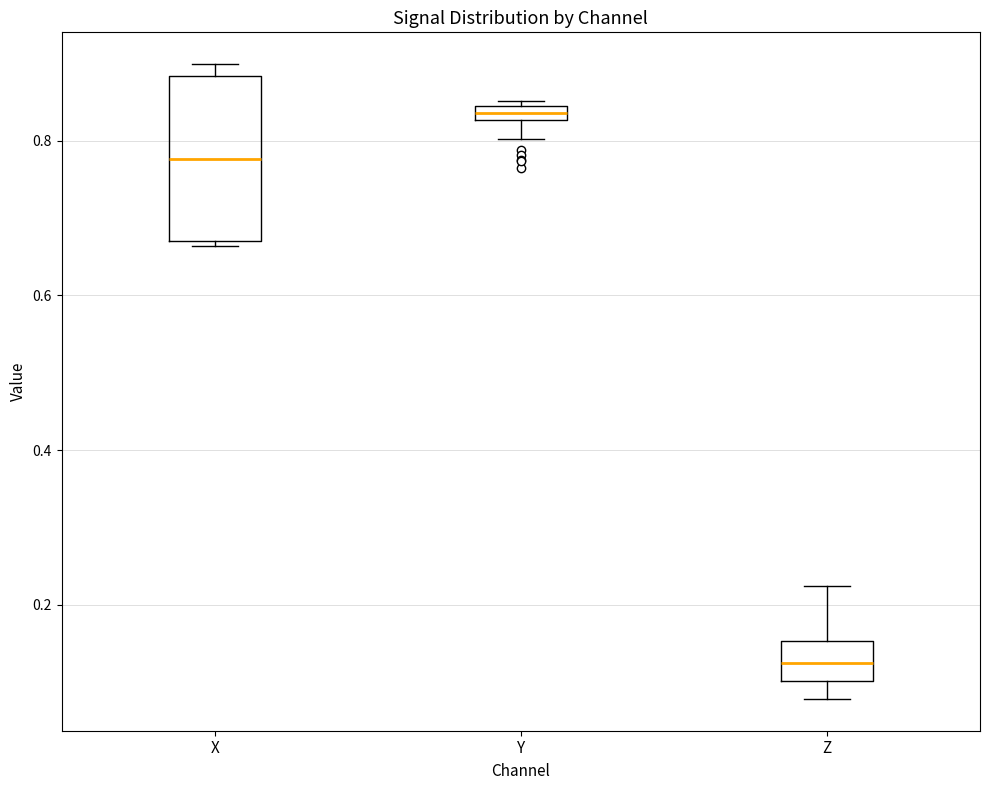

Which box's median line is the highest?

Y